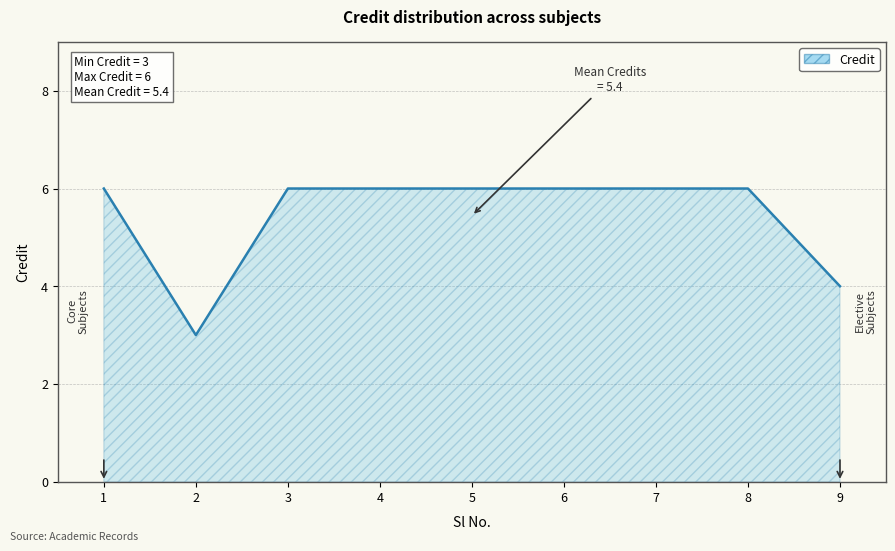

What is the difference between the second highest and minimum values?

3